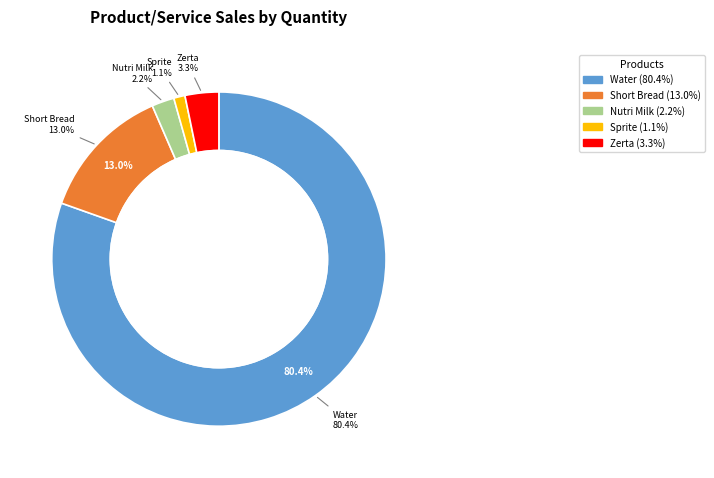

Rank the categories by value from highest to lowest.

Water, Short Bread, Zerta, Nutri Milk, Sprite